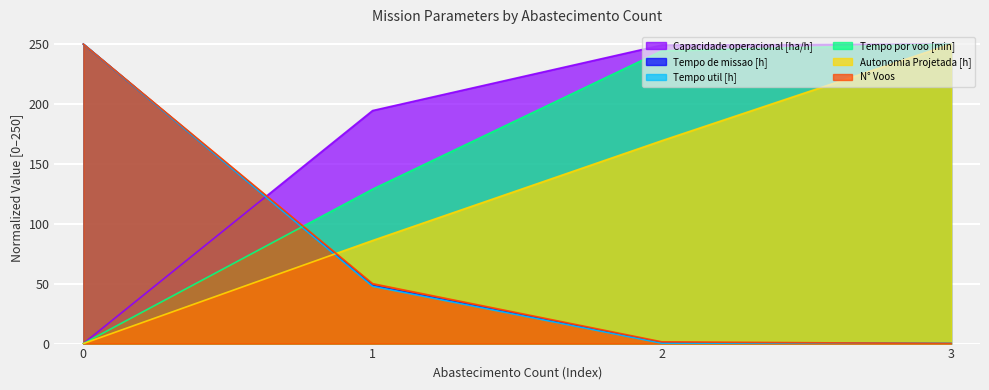

Reading right to left, list all the values displayed in this chart.

Capacidade operacional [ha/h]: 3=250.0	2=249.2	1=194.5	0=0.0
Tempo de missao [h]: 3=0.0	2=0.7	1=48.3	0=250.0
Tempo util [h]: 3=0.0	2=0.3	1=47.8	0=250.0
Tempo por voo [min]: 3=250.0	2=244.4	1=128.9	0=0.0
Autonomia Projetada [h]: 3=250.0	2=169.4	1=86.0	0=0.0
N° Voos: 3=0.0	2=1.5	1=50.0	0=250.0